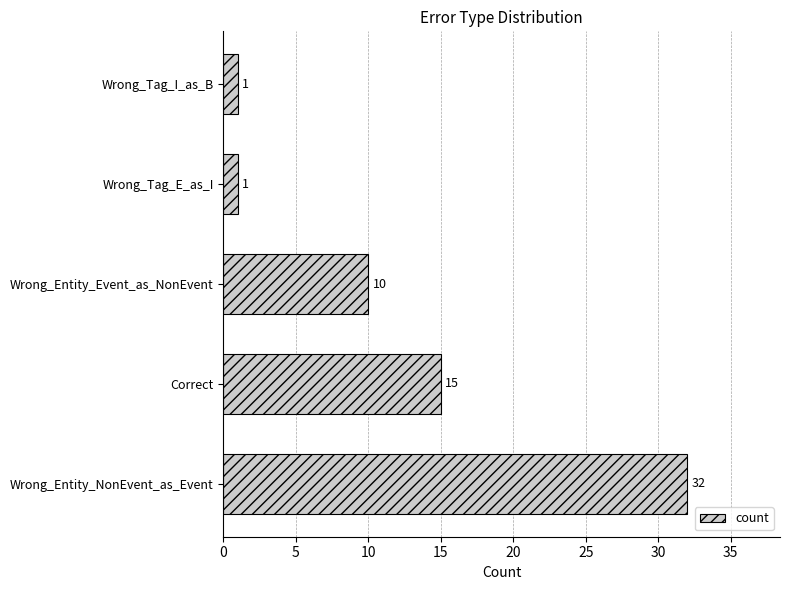

Count the values in the range 1 to 15.

4